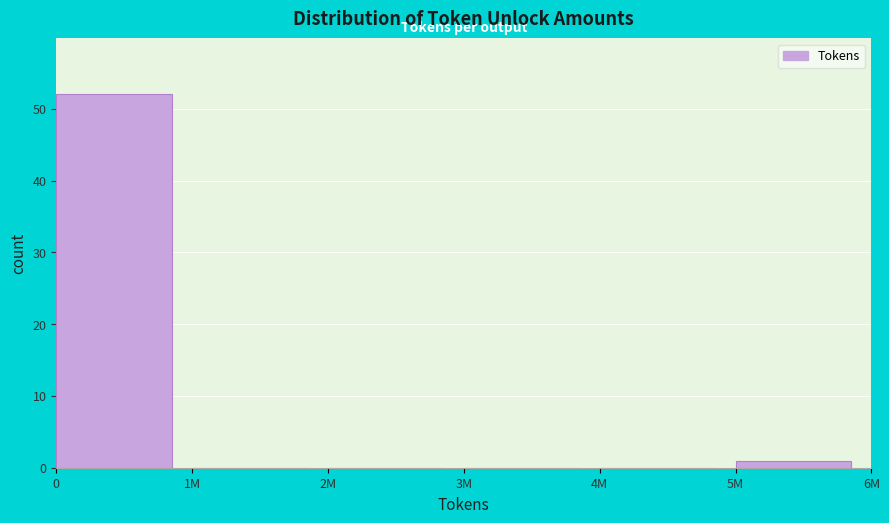

Reading left to right, what are all the values shown in this chart?

0=52	1M=0	2M=0	3M=0	4M=0	5M=1